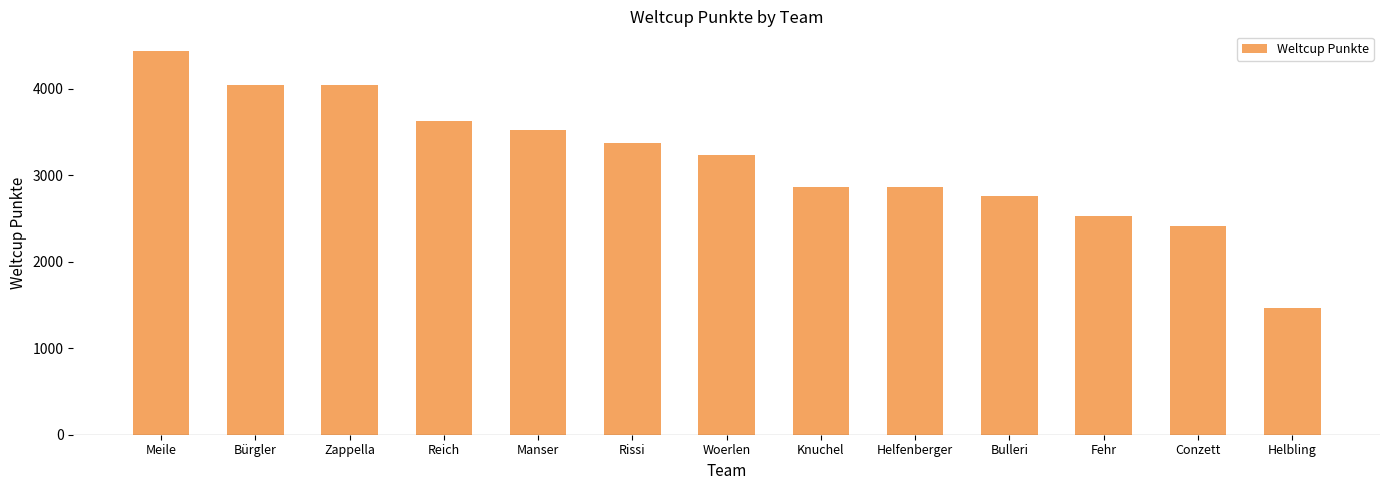

What is the difference between the maximum and minimum values?

2970